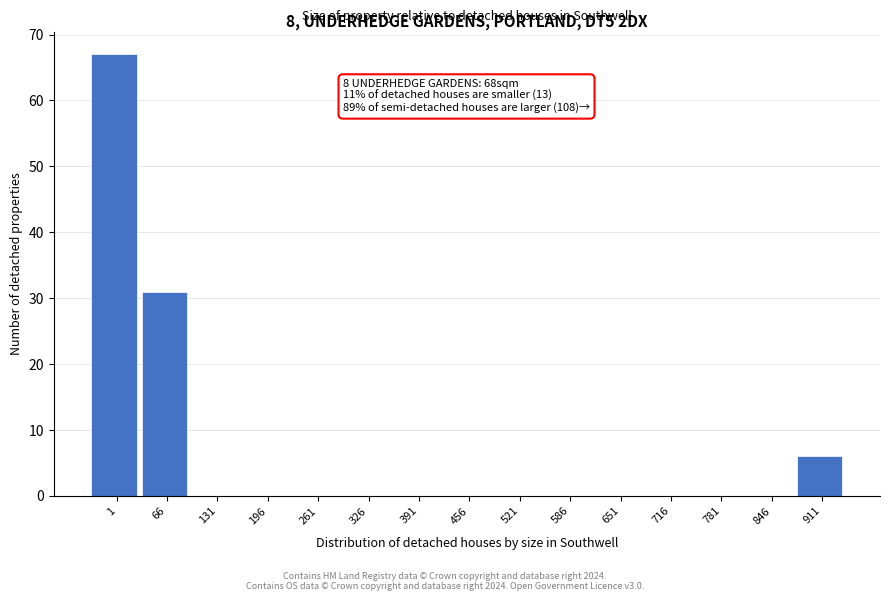

Reading left to right, what are all the values shown in this chart?

1=67	66=31	131=0	196=0	261=0	326=0	391=0	456=0	521=0	586=0	651=0	716=0	781=0	846=0	911=6